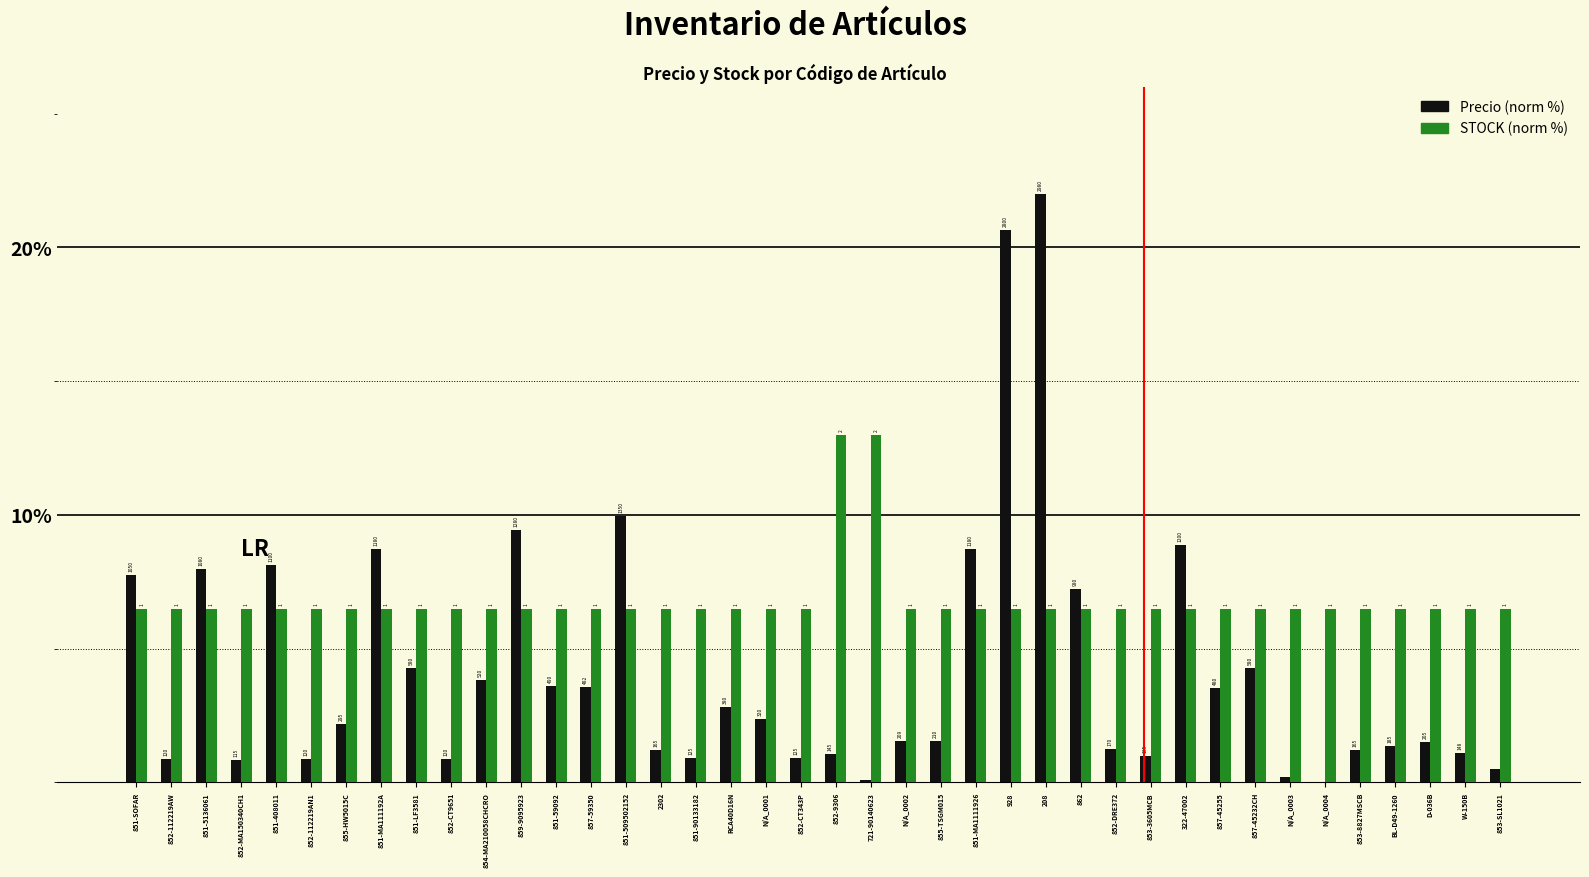

How many groups of bars are there?

40